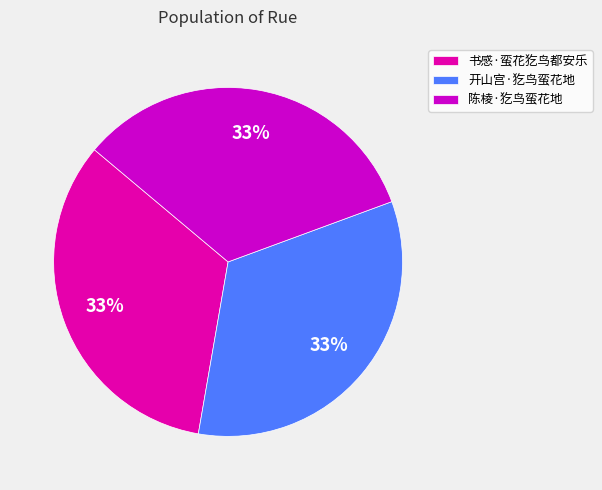

Do 开山宫·犵鸟蛮花地 and 书感·蛮花犵鸟都安乐 together represent more than half of the pie?

Yes